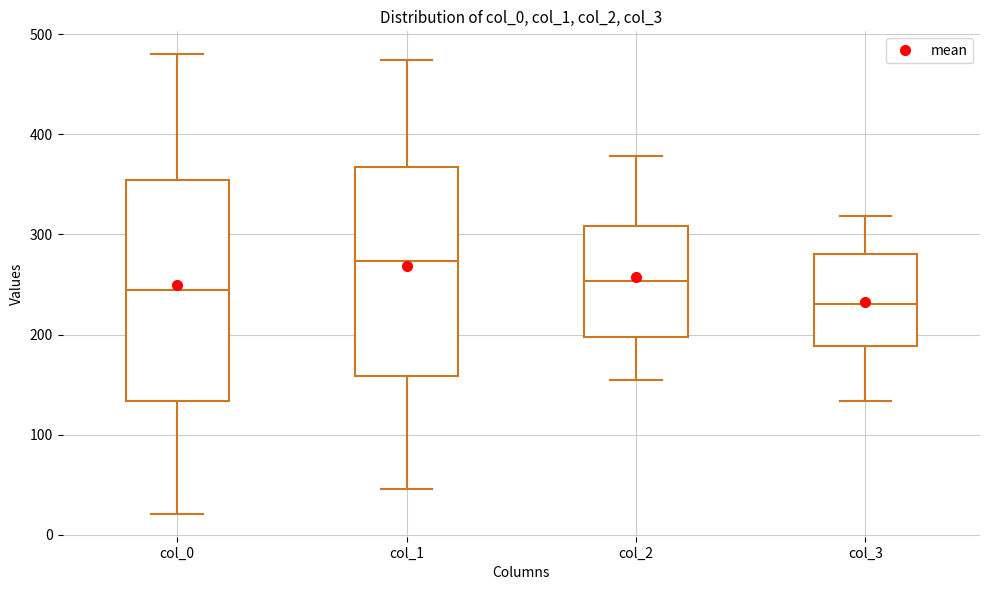

Where is the lower edge of the box for col_3 on the y-axis? The values are not printed on the chart, so give them approximately, as read against the axis.

190